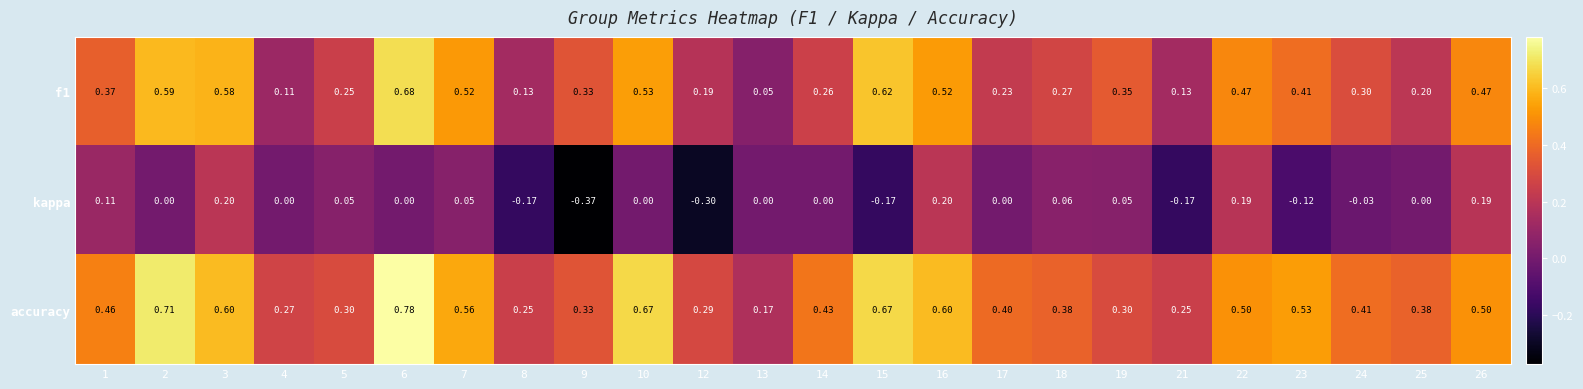

How many distinct data groups are displayed?

3